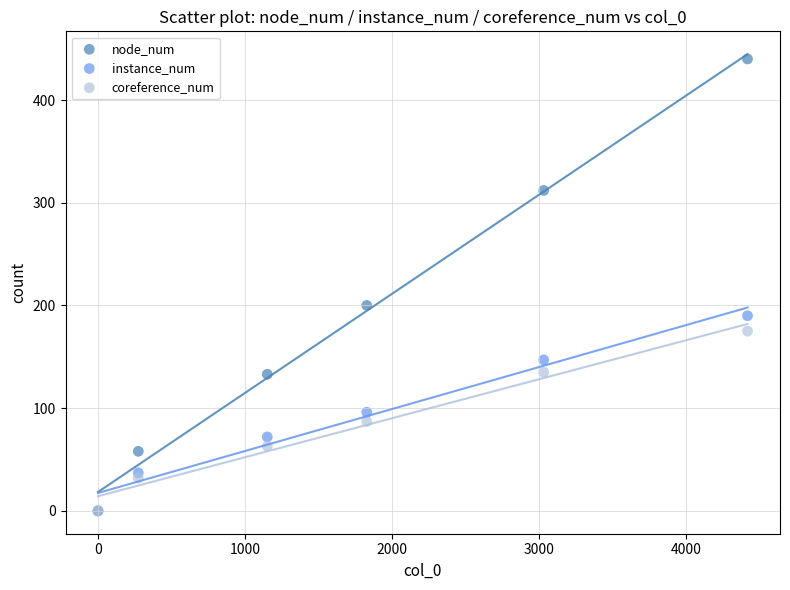

In the node_num series, what Y value is closest to 220?

200